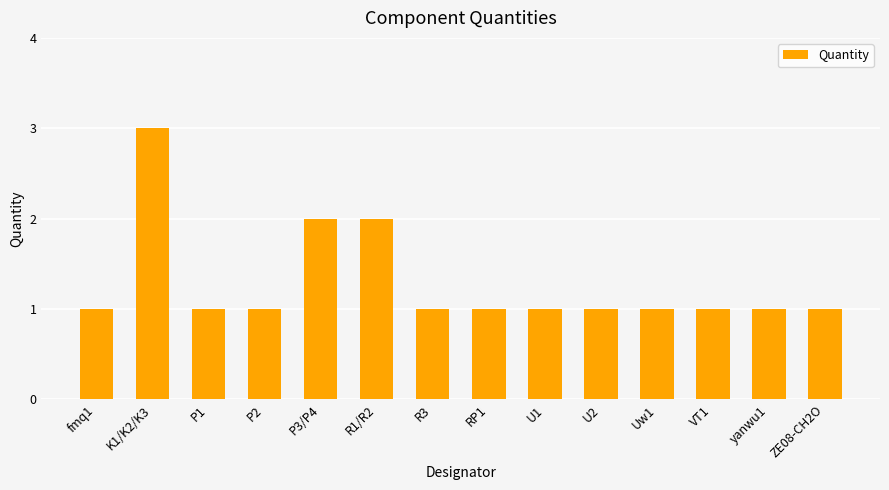

Reading left to right, list all the values displayed in this chart.

1	3	1	1	2	2	1	1	1	1	1	1	1	1